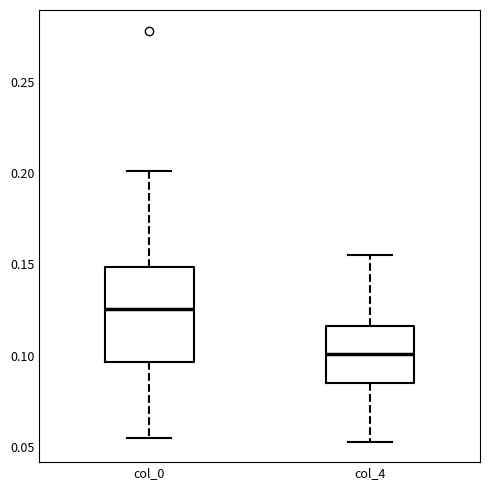

Reading left to right, transcribe this box plot: for each box, give where its median line is, the range the box spans, and where its two whiskers end, as read against the y-axis. The values are not printed on the chart, so give them approximately, as read against the axis.

col_0: median 0.125, box 0.095 to 0.150, whiskers 0.055 to 0.200
col_4: median 0.100, box 0.085 to 0.115, whiskers 0.055 to 0.155